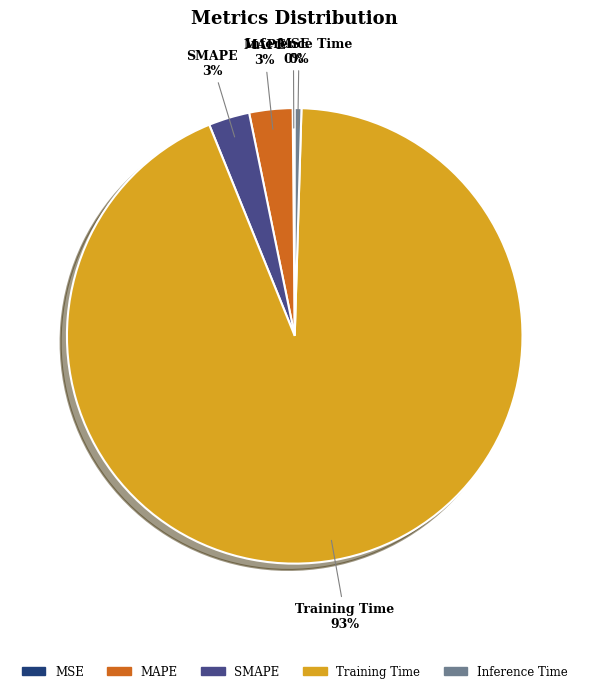

What is the largest slice in the pie chart?

Training Time